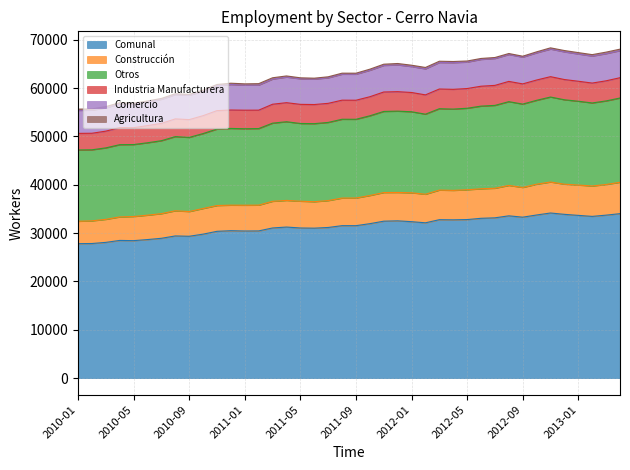

What is the label of the 25th point from the right?

2011-04